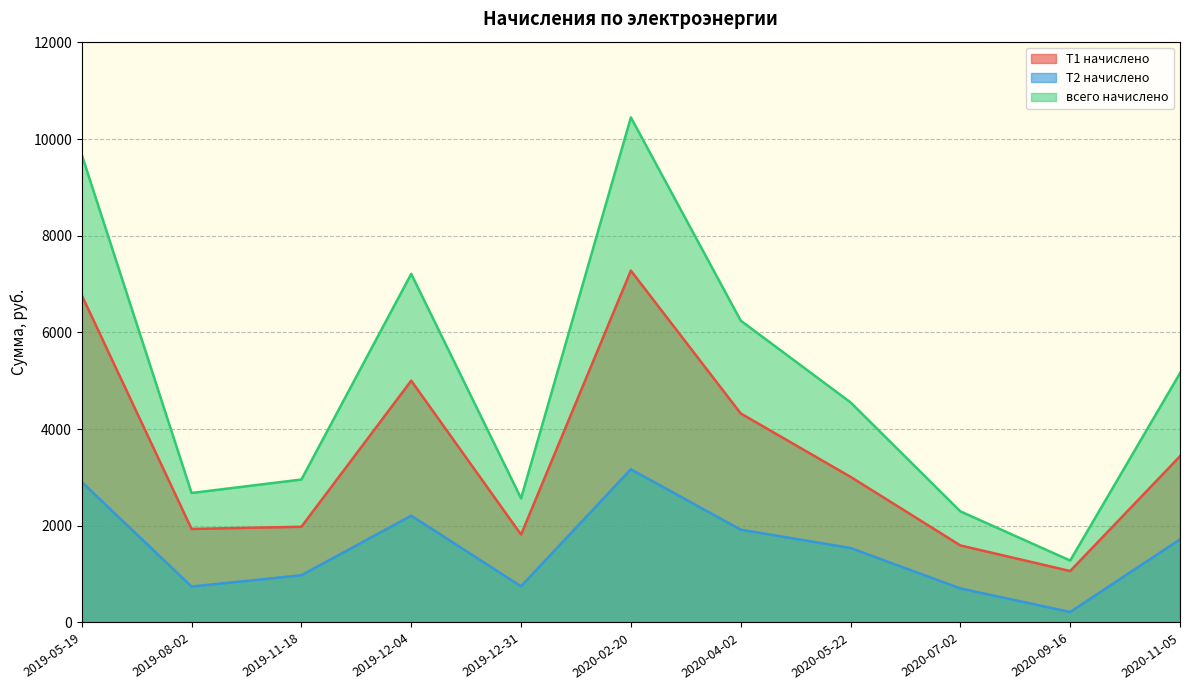

Is it true that всего начислено equals 3483.5 at 2020-07-02?

False